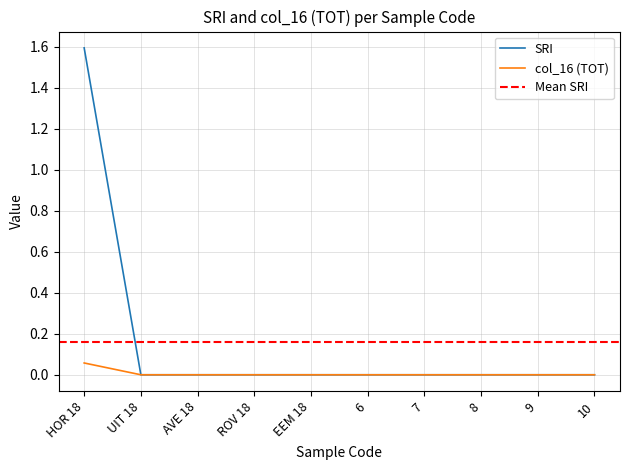

True or false: col_16 (TOT) and SRI intersect in this chart.

False